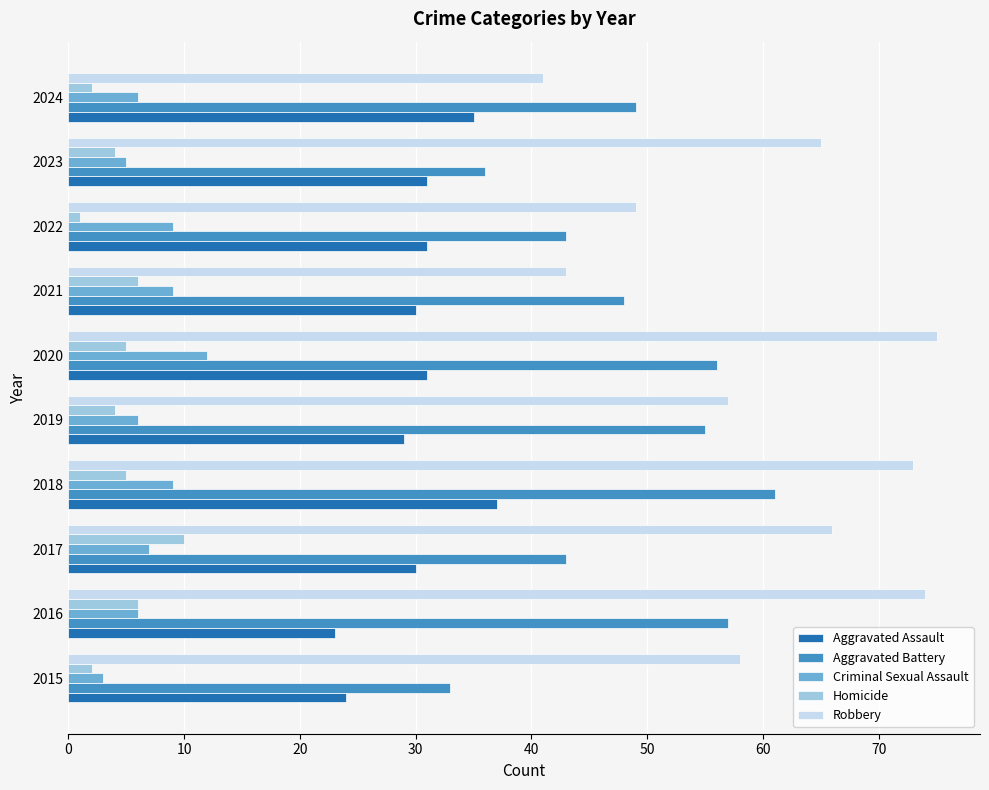

Is it true that Homicide equals 5 at 2018?

True